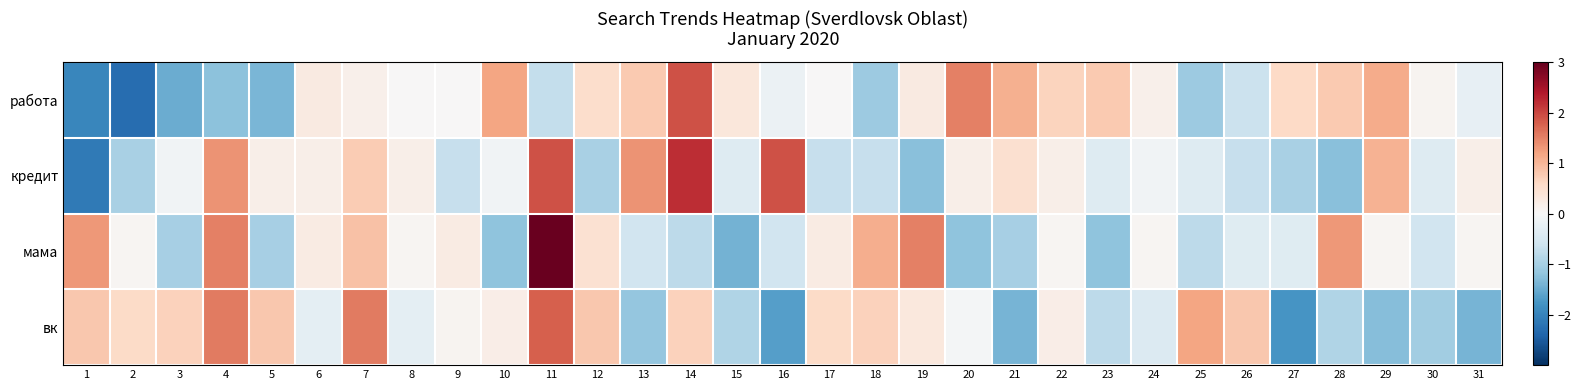

Which series has the largest range (max minus min)?

мама